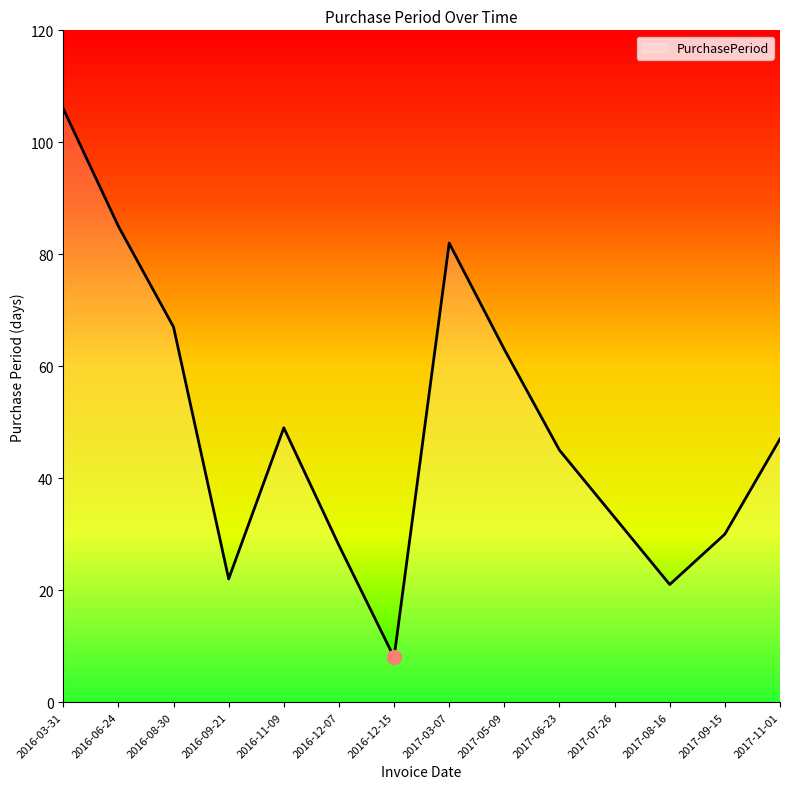

Count the number of categories in the chart.

14